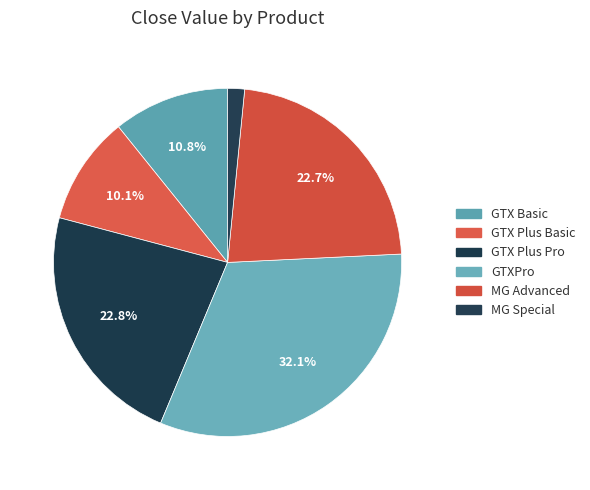

Between GTX Basic and GTX Plus Pro, which is larger?

GTX Plus Pro